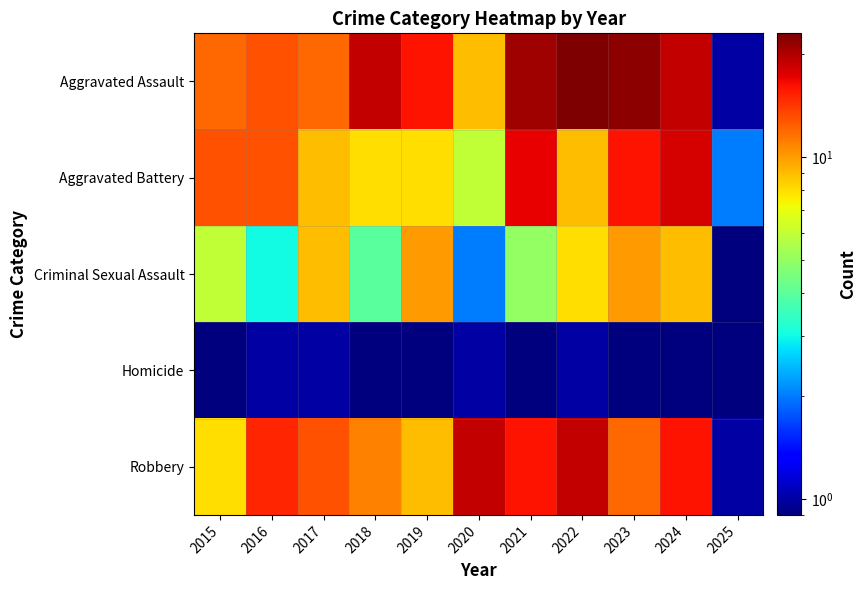

Rank the series by their maximum value, from lowest to highest.

Homicide, Criminal Sexual Assault, Aggravated Battery, Robbery, Aggravated Assault